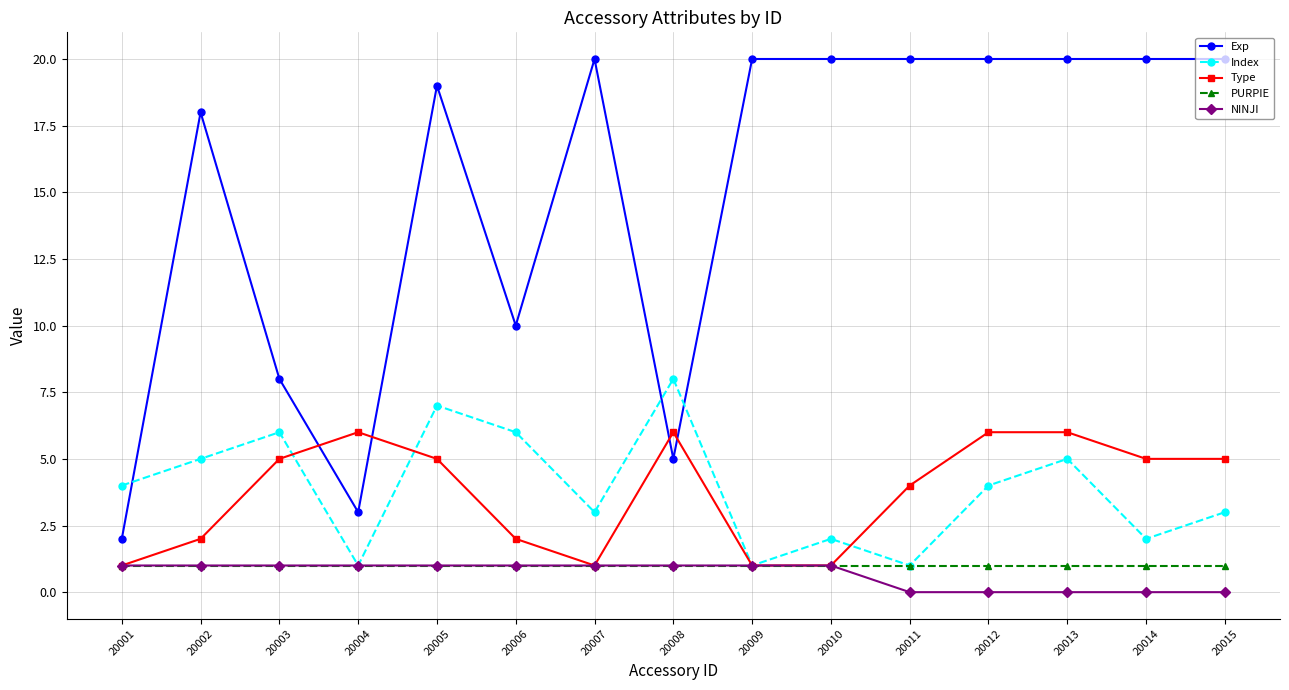

What is the total value across all series at 20009?

24